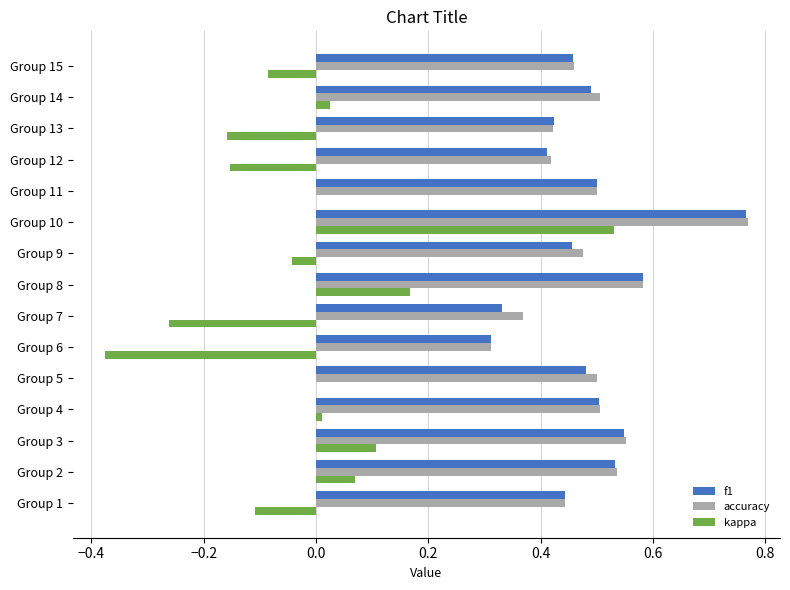

Which category has the highest value in the f1 series?

Group 10